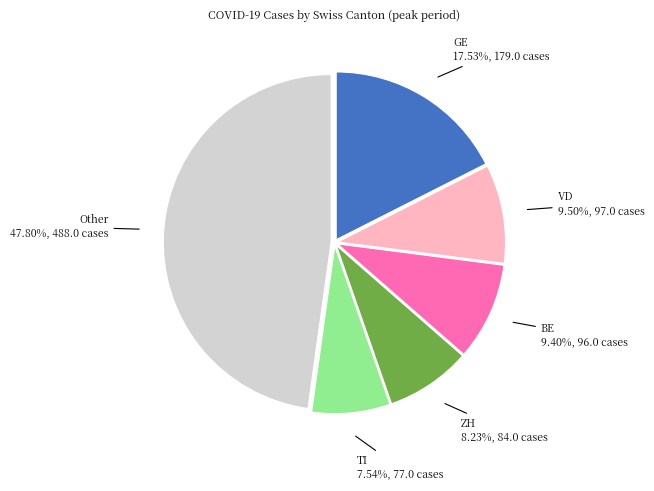

Is there any slice that represents more than half of the pie?

No